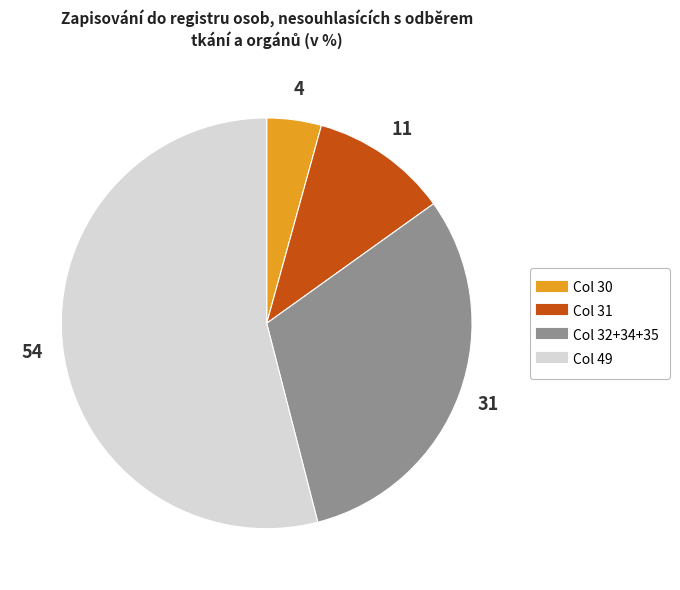

Is there any slice that represents more than half of the pie?

Yes